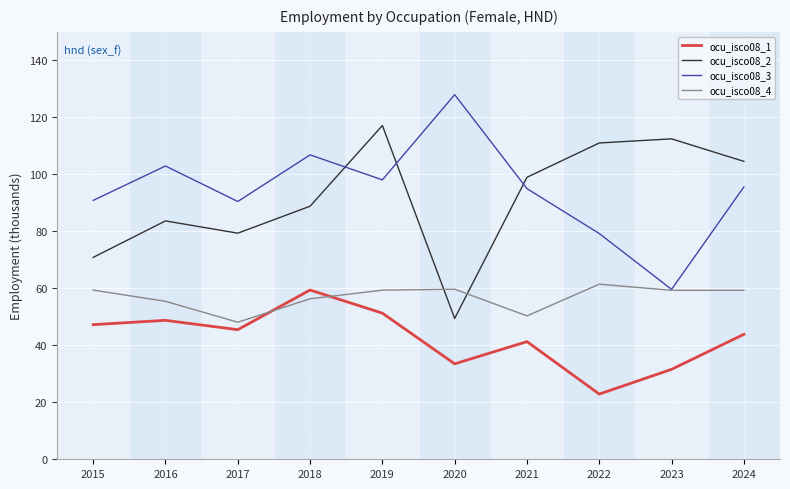

What is the spread (max minus min) of values at 2017?

45.0